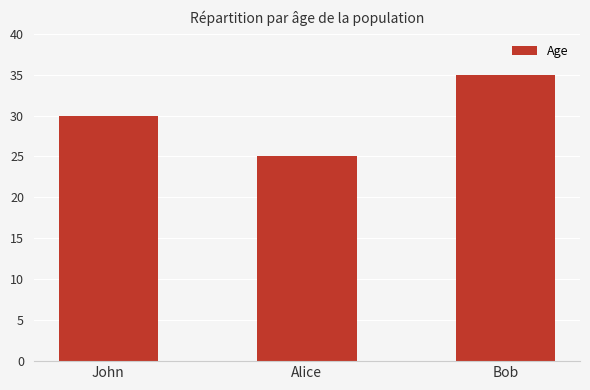

Reading left to right, list all the values displayed in this chart.

John=30	Alice=25	Bob=35